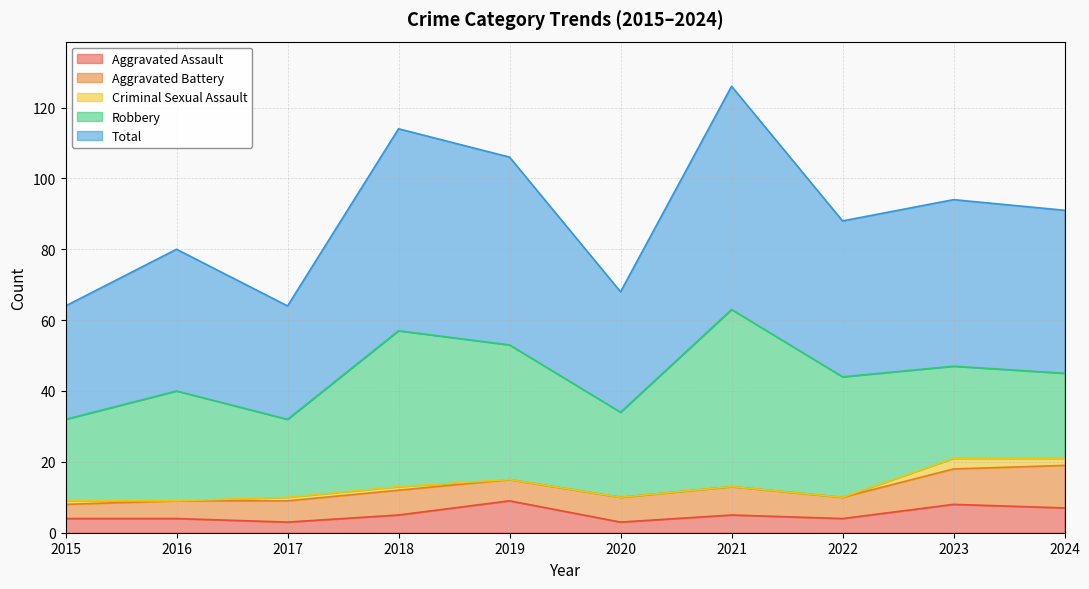

What is the value of the Total point at the 2nd from the left?

40